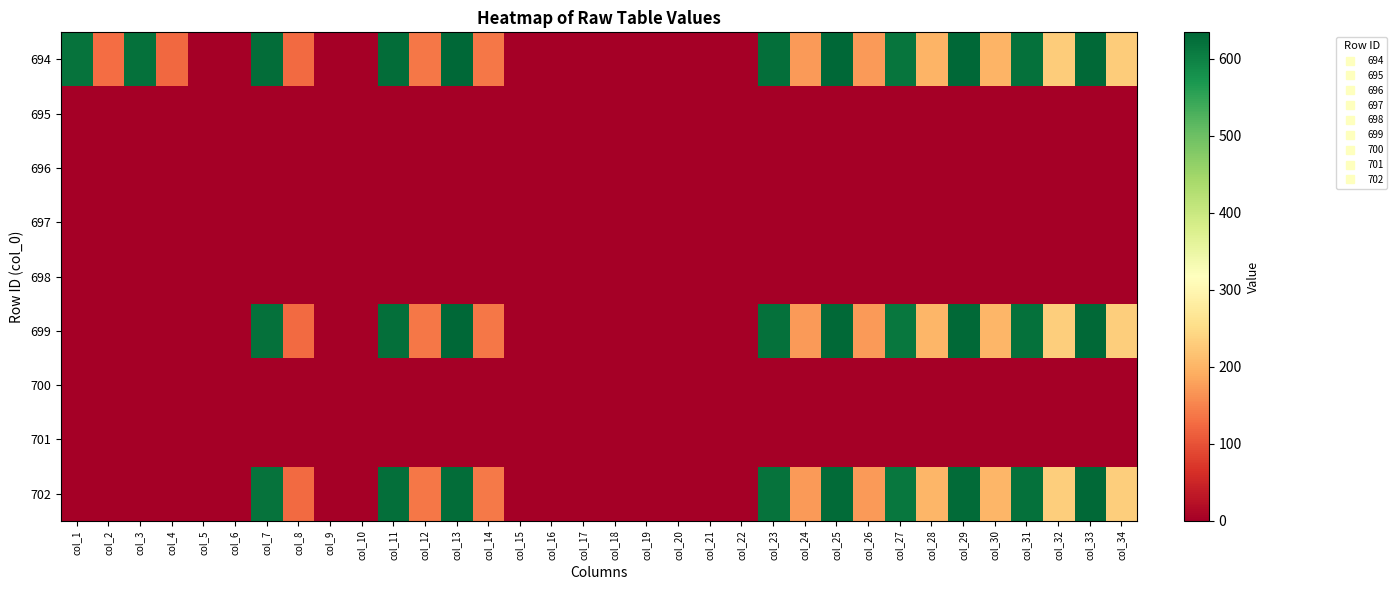

Rank the series by their maximum value, from highest to lowest.

694, 699, 702, 695, 696, 697, 698, 700, 701